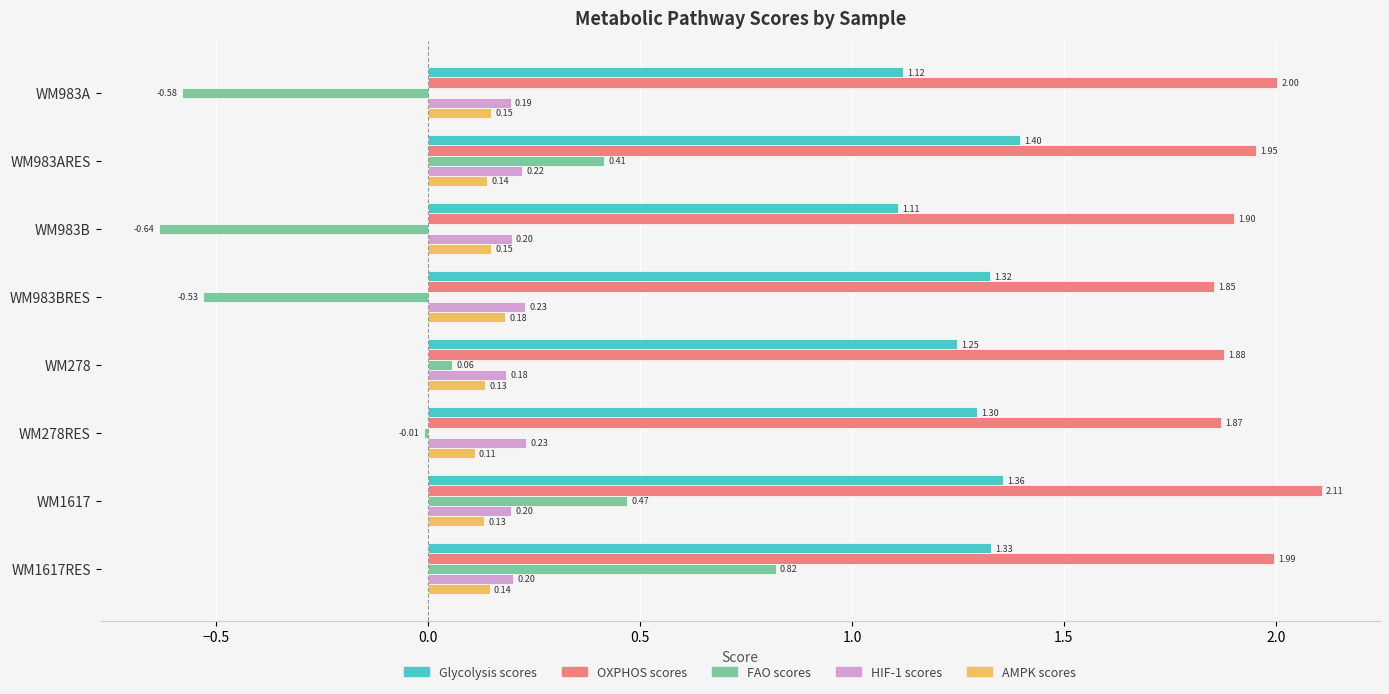

At which category does the chart reach its peak across all series?

WM1617